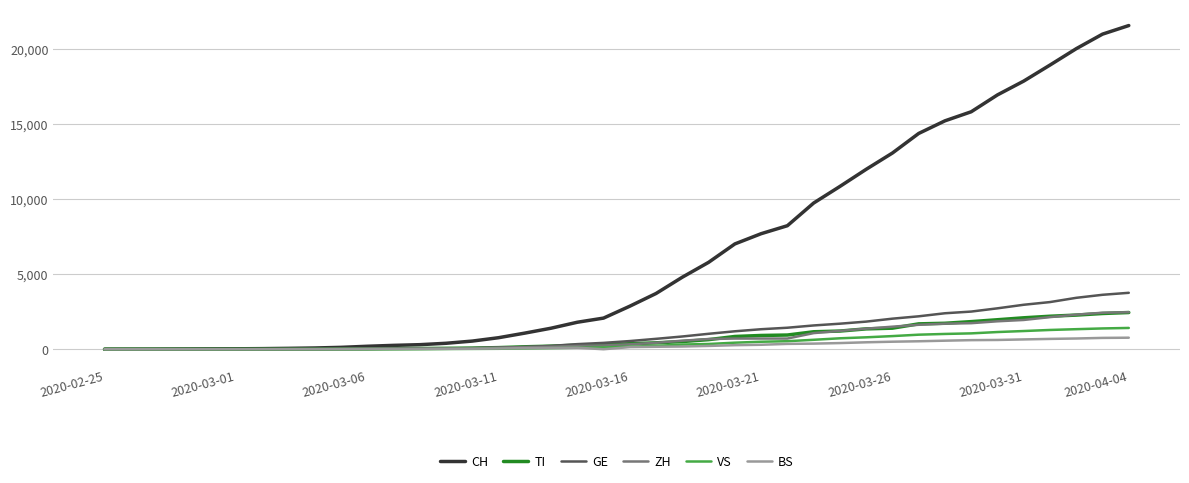

Which series has the largest range (max minus min)?

CH